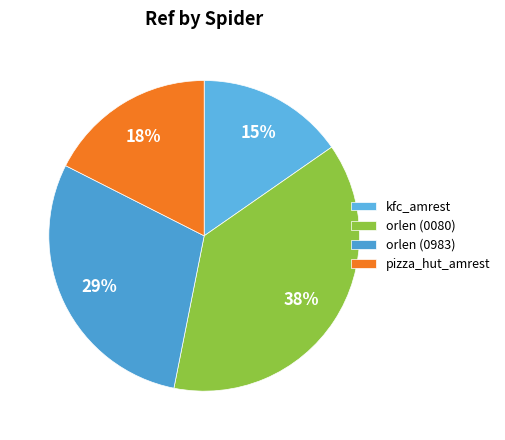

To the nearest percent, what is the average slice percentage?

25%